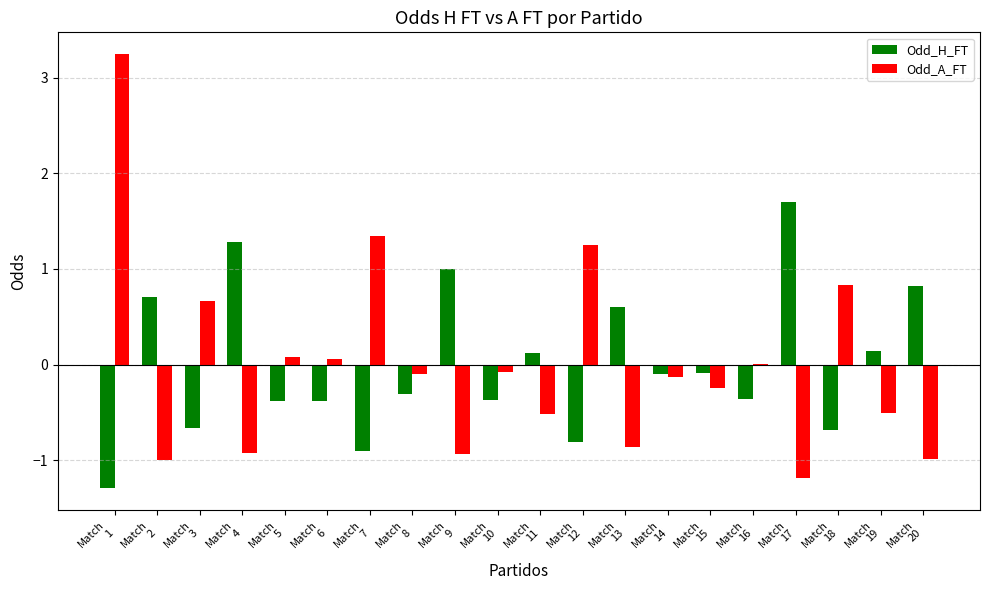

What is the highest value of the Odd_A_FT series?

3.2